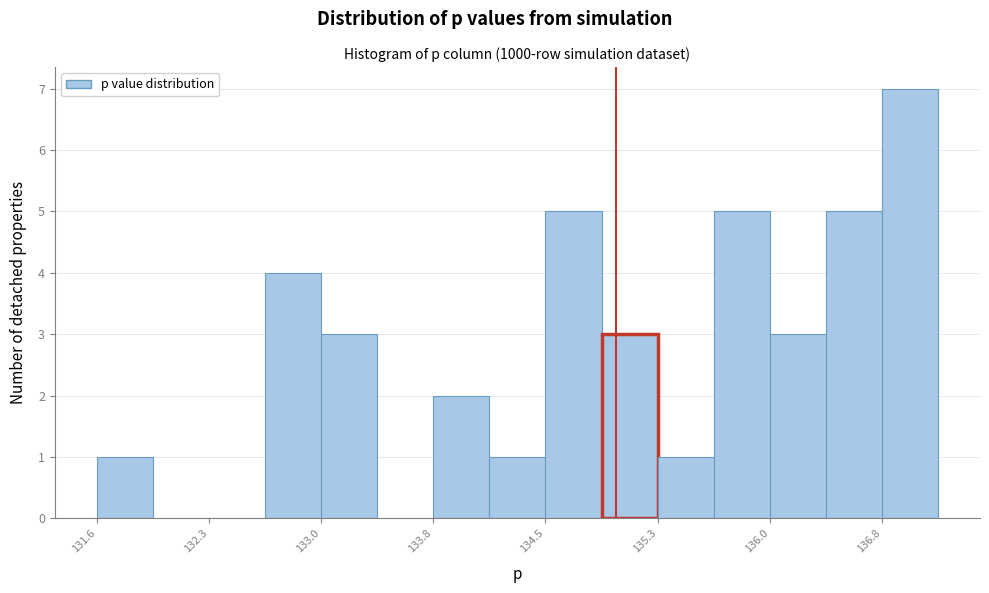

Read against the x-axis, roughly where is the centre of the tallest bar?

136.9